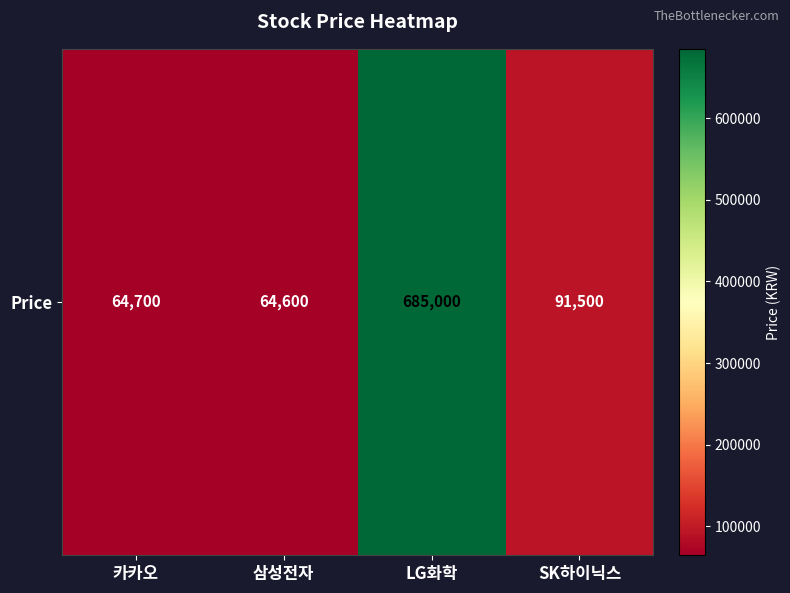

What value does the data have at LG화학?

685000